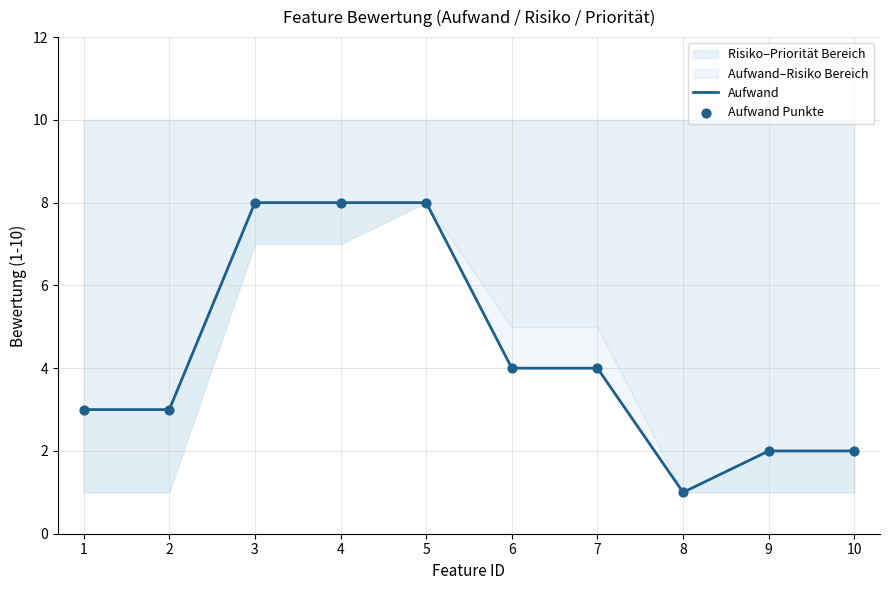

Which series has the widest spread of Y values?

Aufwand